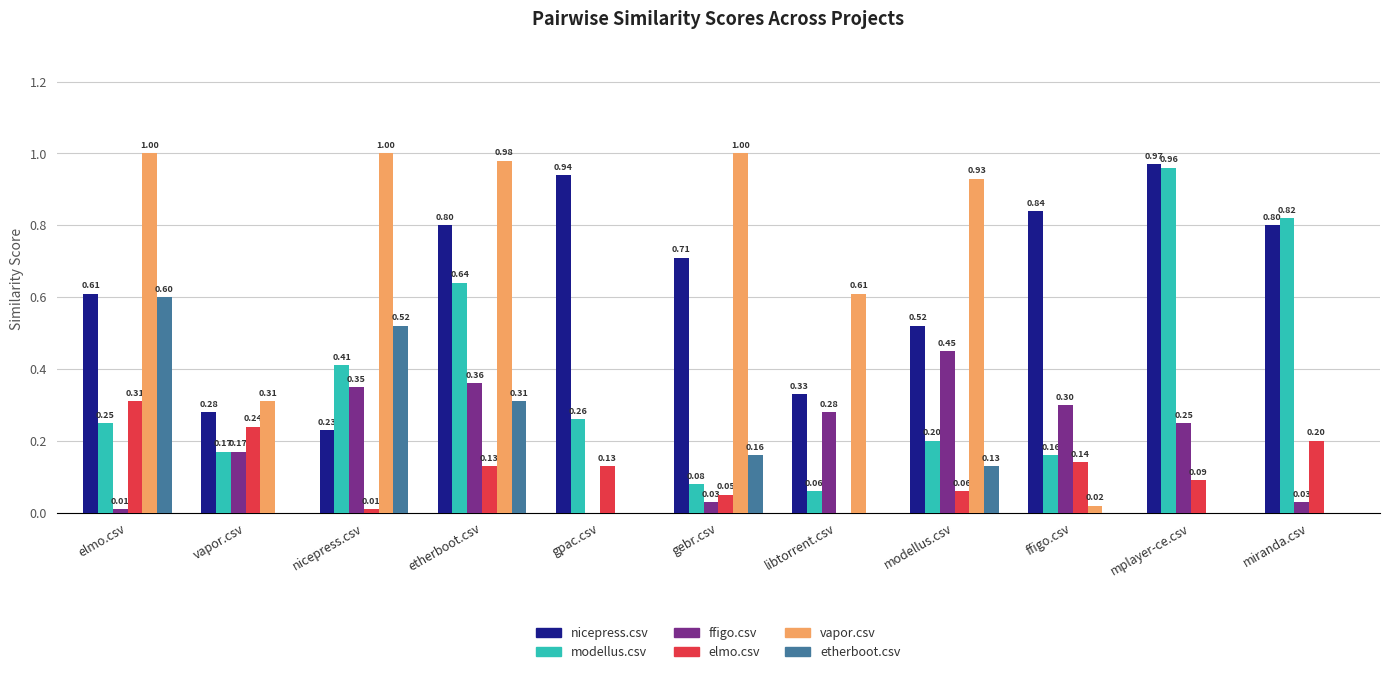

The value of ffigo.csv at modellus.csv is 0.7. True or false?

False